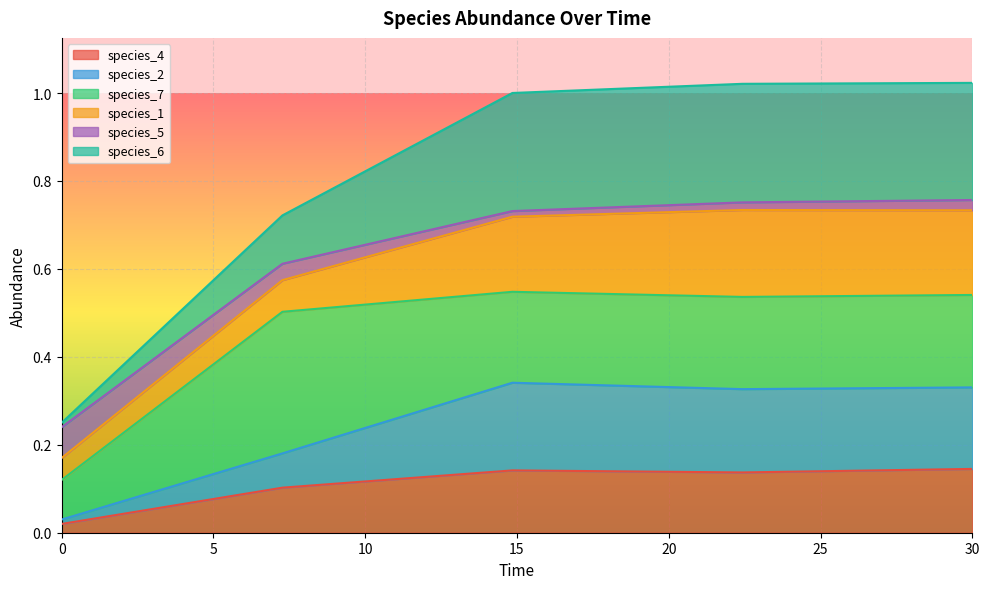

How many lines are shown in the chart?

6